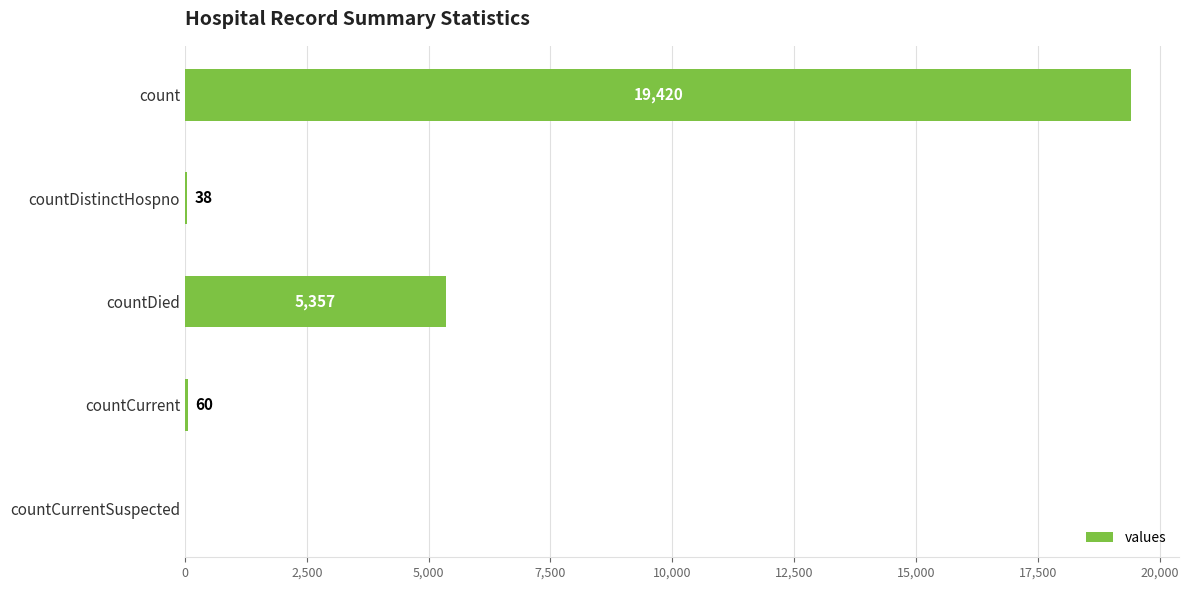

What is the sum of the values at countDied and count?

24777